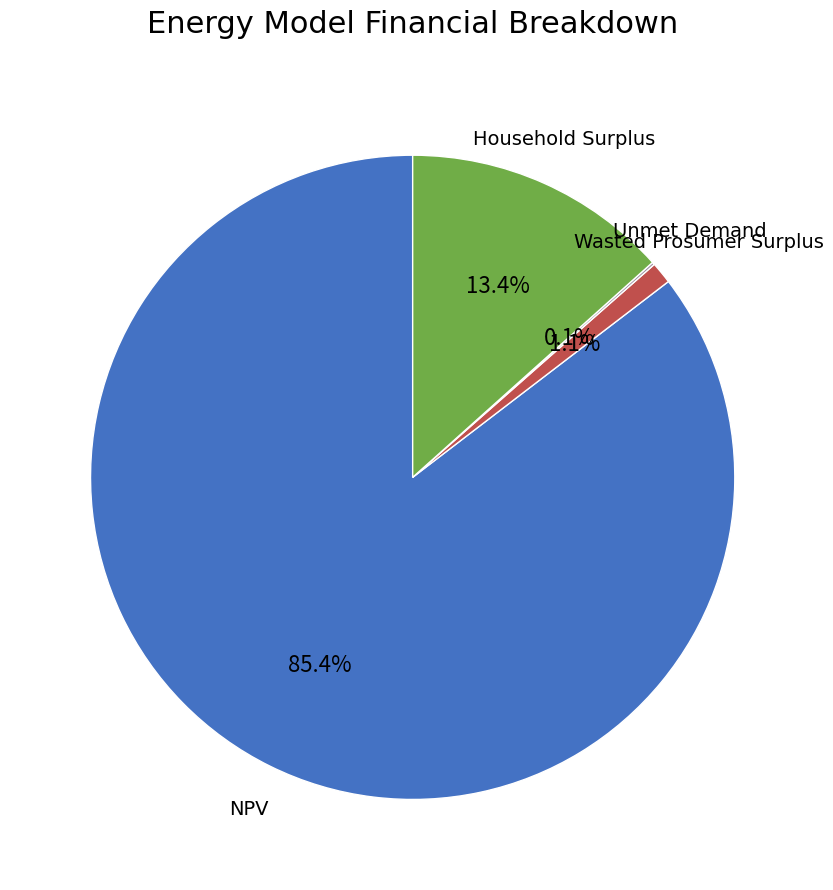

Does Household Surplus represent more than half of the total?

No